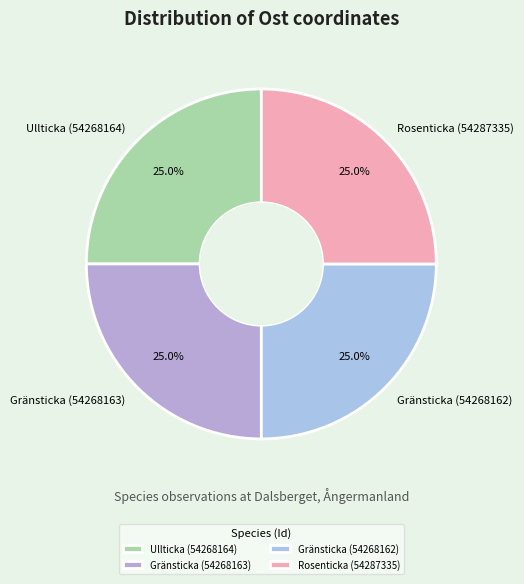

What is the ratio of the value at Gränsticka (54268162) to the value at Gränsticka (54268163)?

1.0